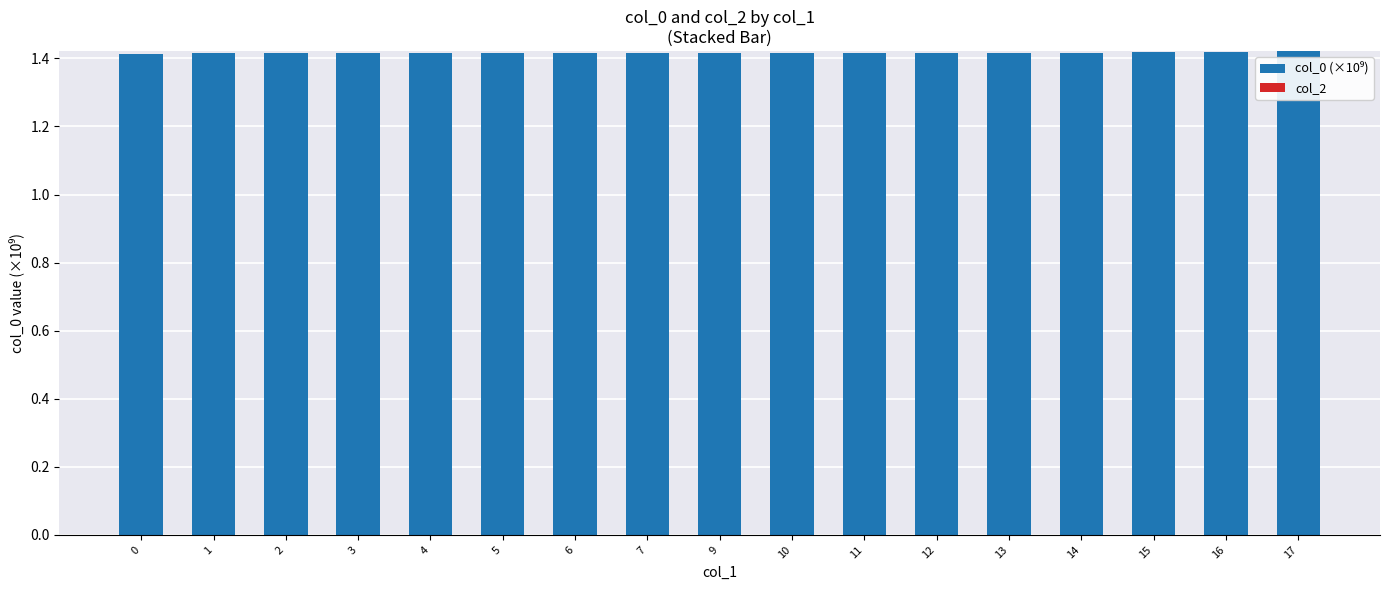

The value at 11 is 2.0. True or false?

False